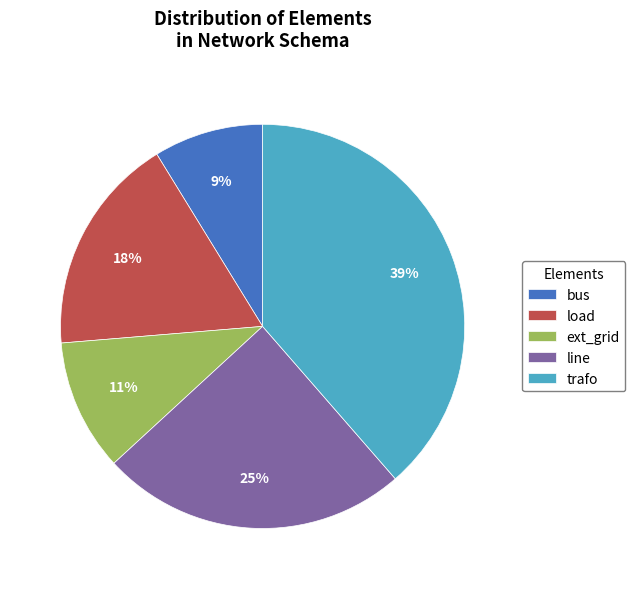

Rank the categories by value from highest to lowest.

trafo, line, load, ext_grid, bus